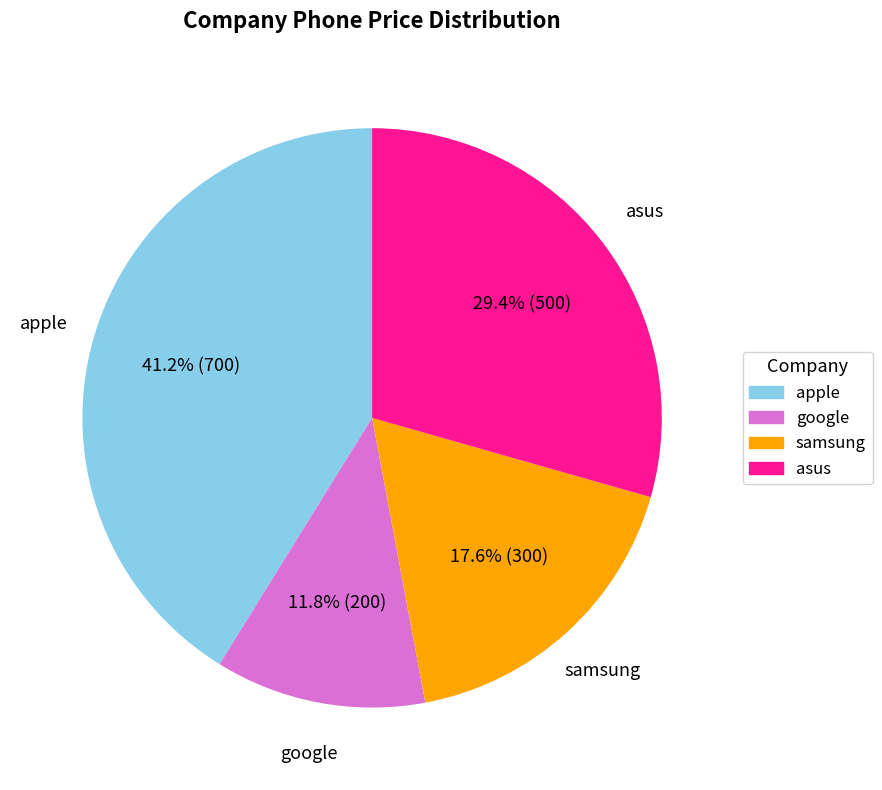

Do samsung and google together represent more than half of the pie?

No